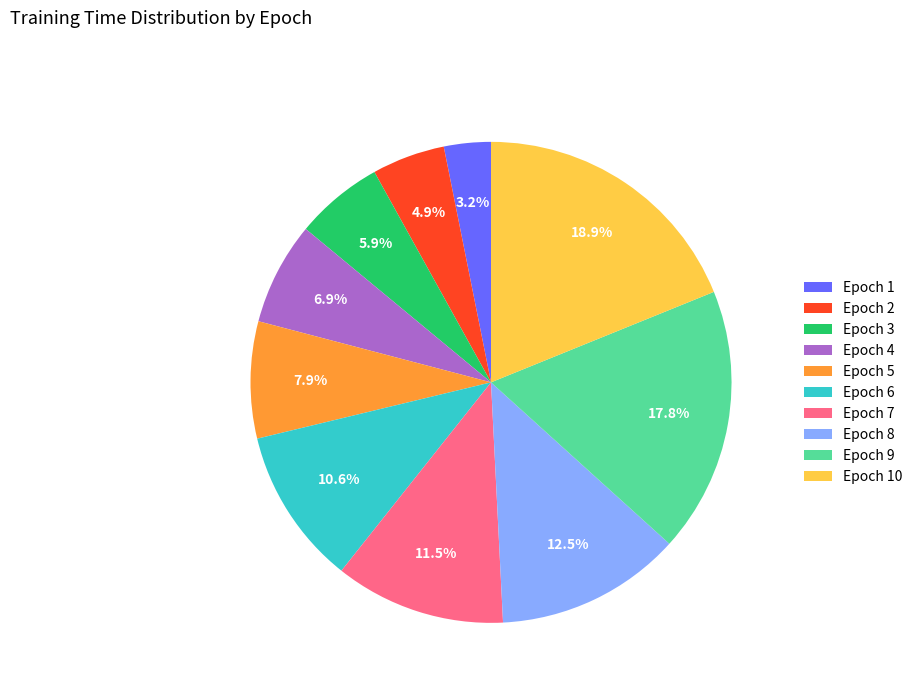

Which has a higher value, Epoch 7 or Epoch 5?

Epoch 7